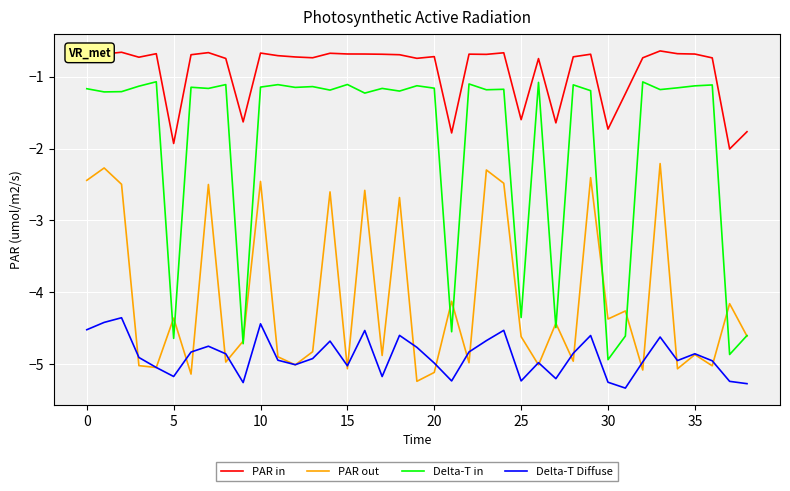

List the series in order of their overall mean, lowest first.

Delta-T Diffuse, PAR out, Delta-T in, PAR in